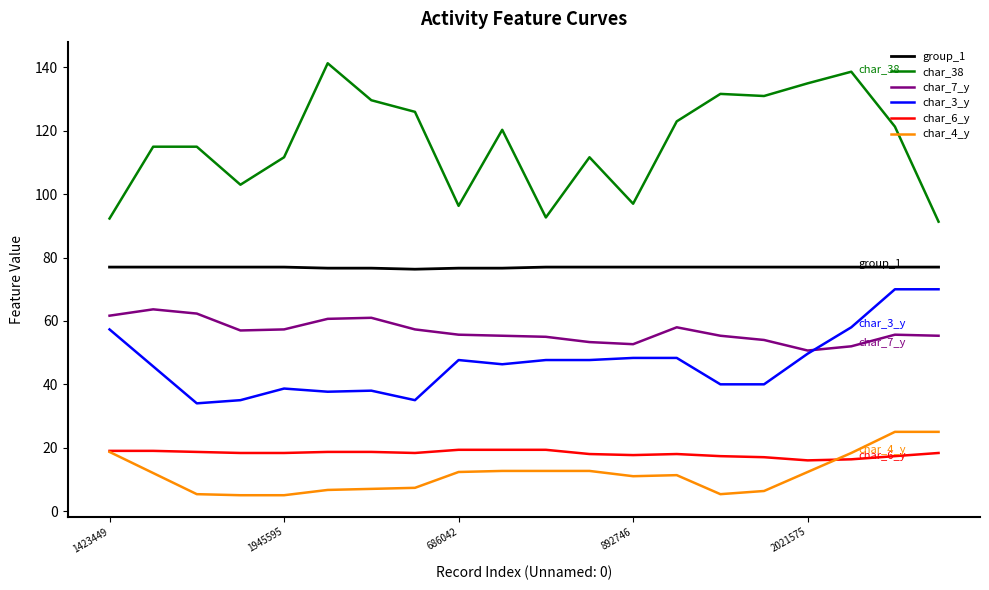

Does the chart have visible grid lines?

No